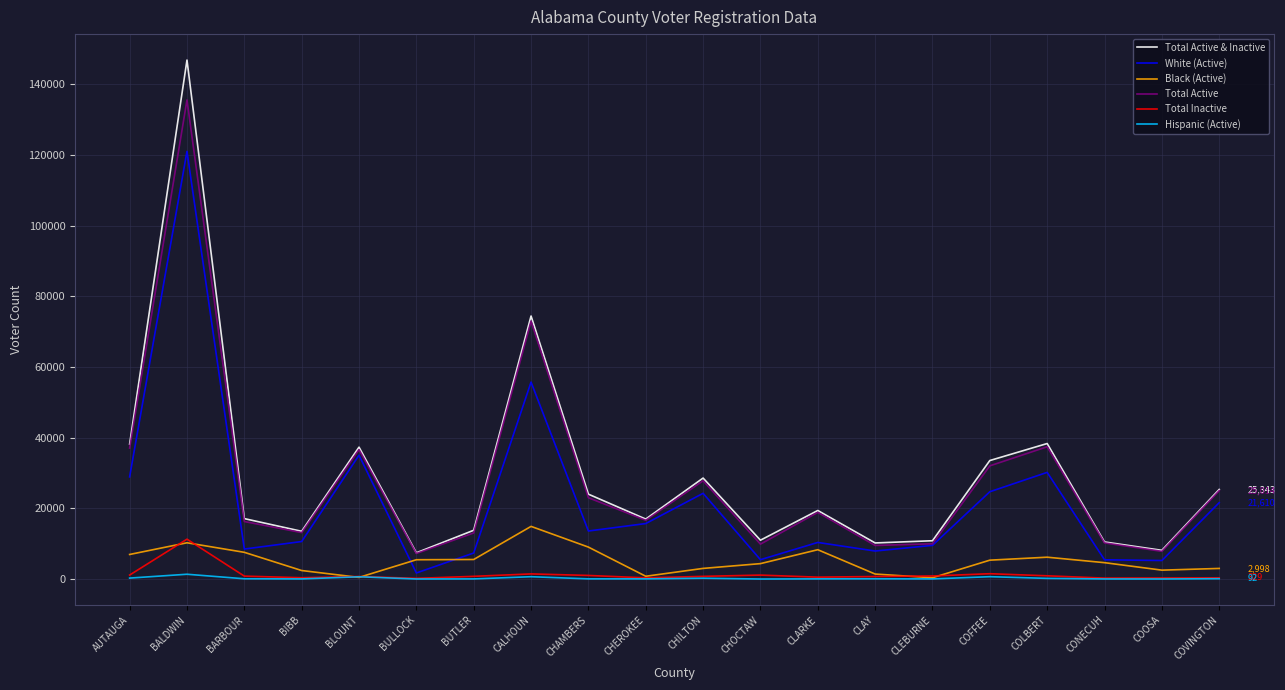

At which category does the chart reach its peak across all series?

BALDWIN